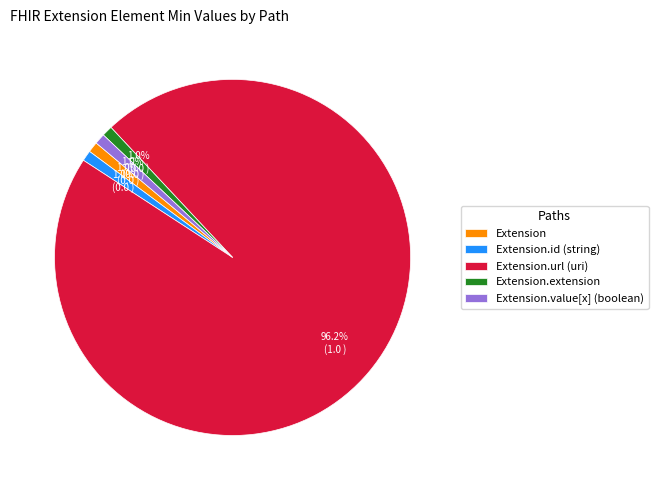

Which slice is the largest?

Extension.url (uri)